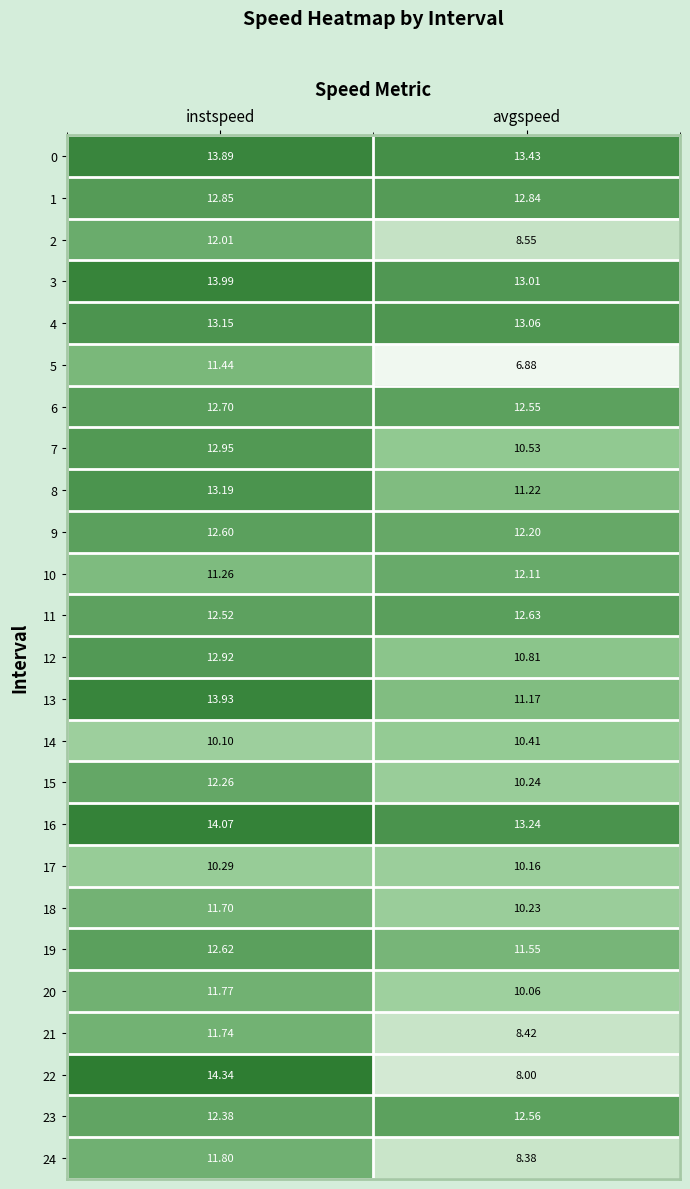

At which category is the sum across all series the highest?

instspeed